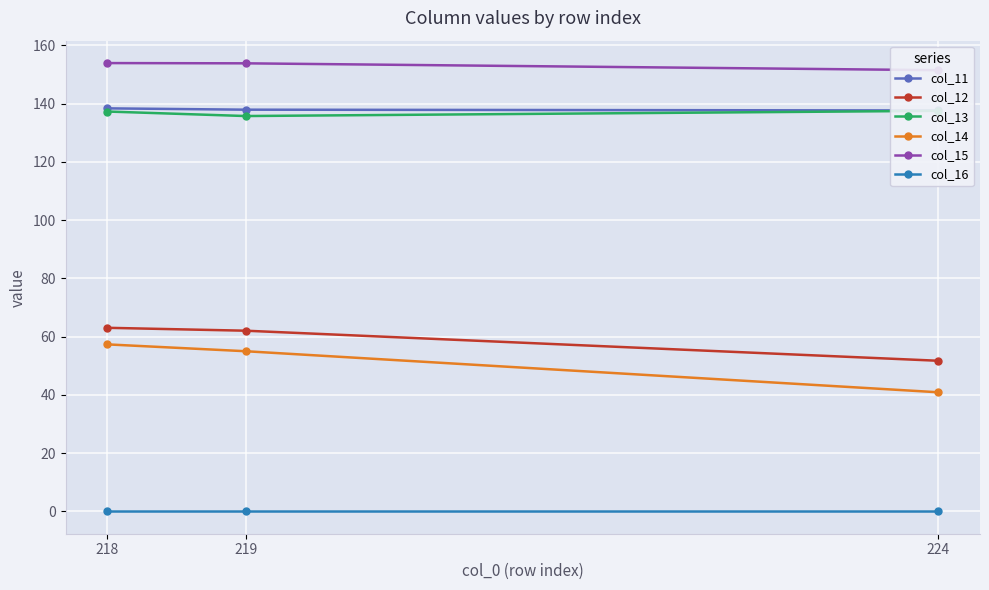

Between 218 and 219, which is larger?

218